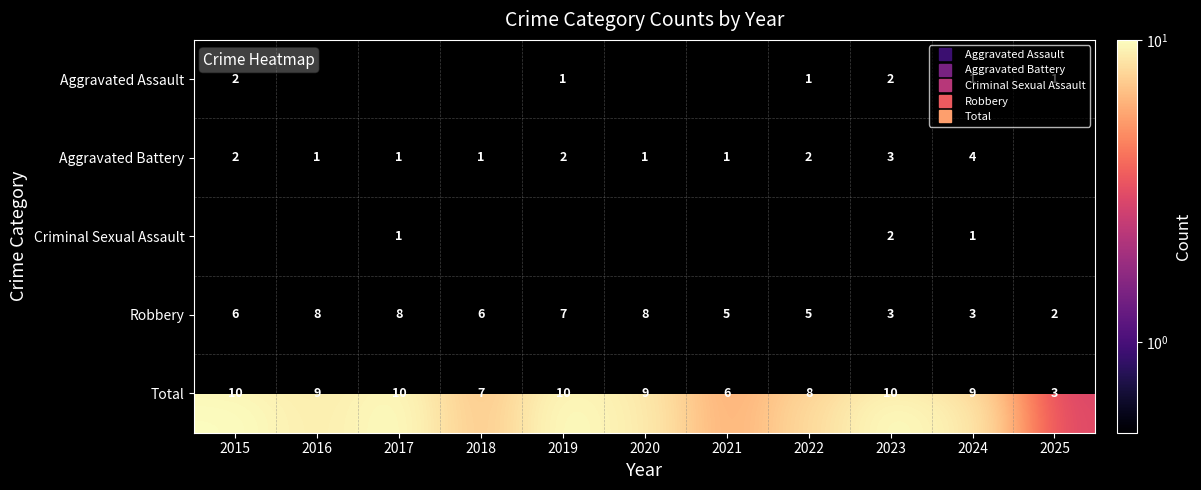

How many values in the Robbery series exceed 6?

4